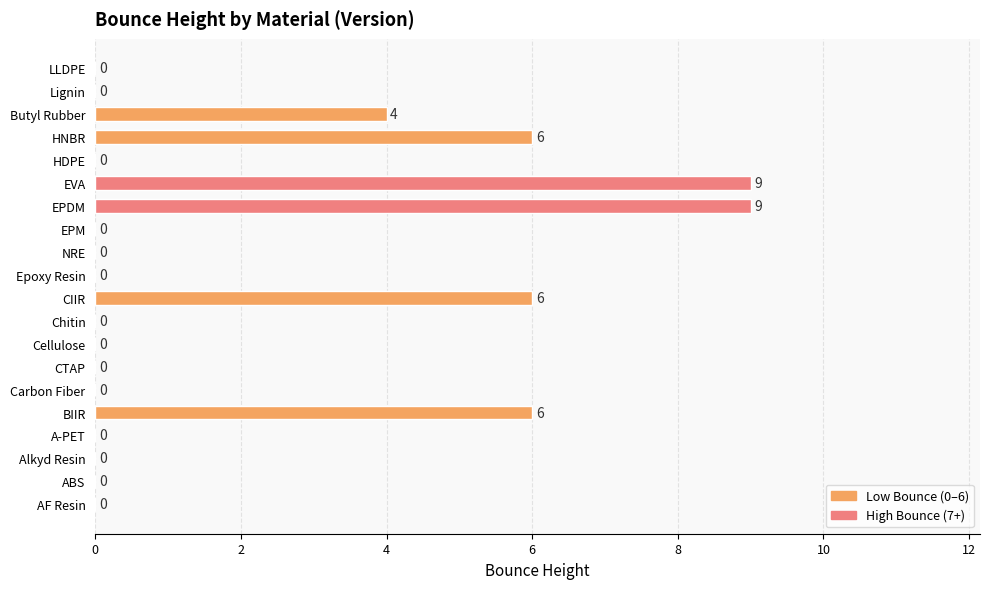

Does the chart contain stacked bars?

No